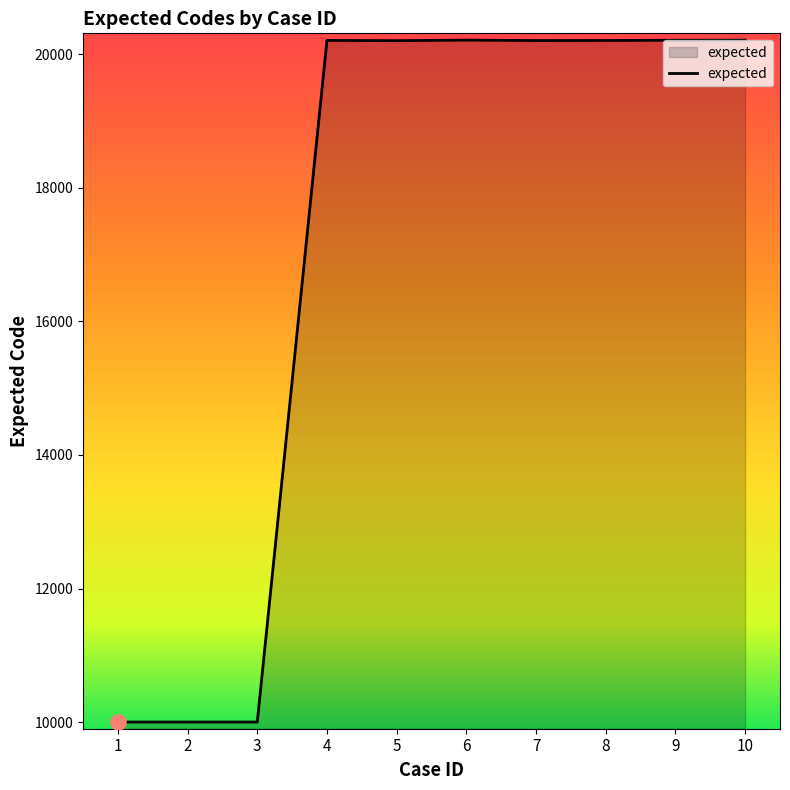

Between 6 and 1, which is larger?

6